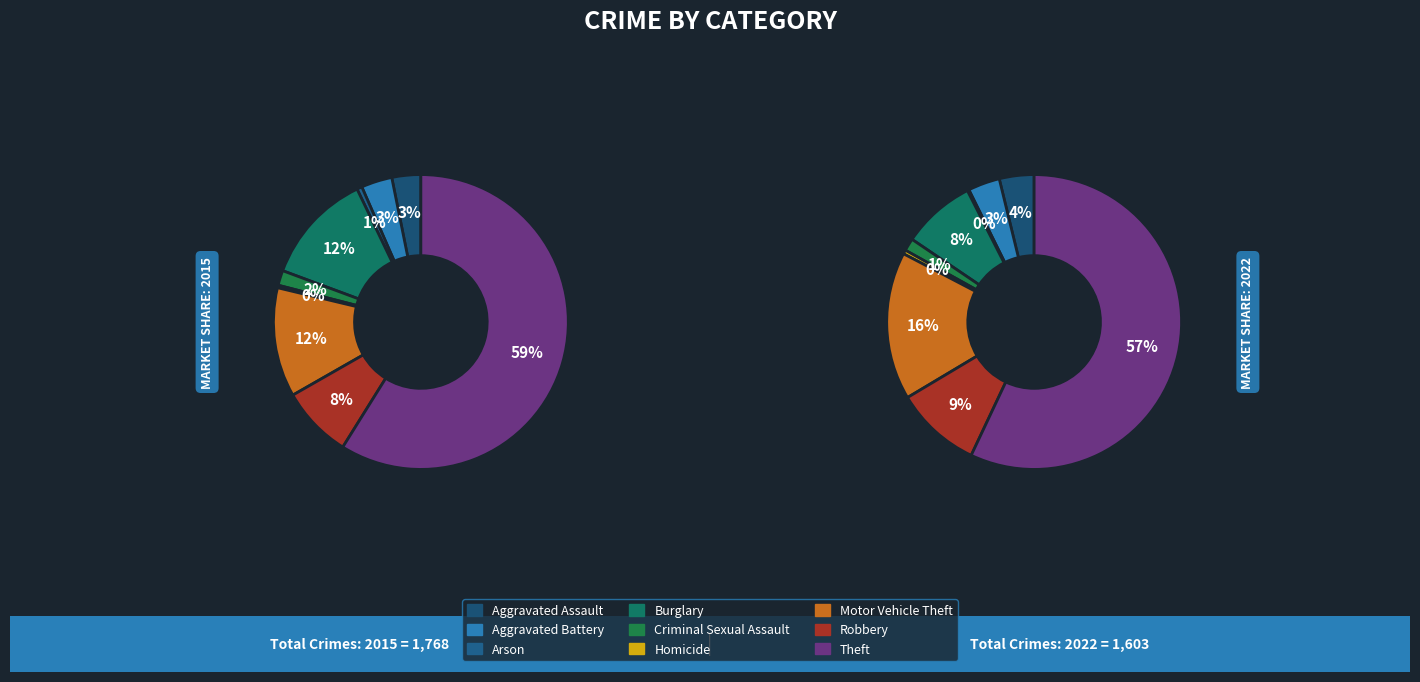

To the nearest percent, what is the difference between the largest and smallest slice percentages?

59%